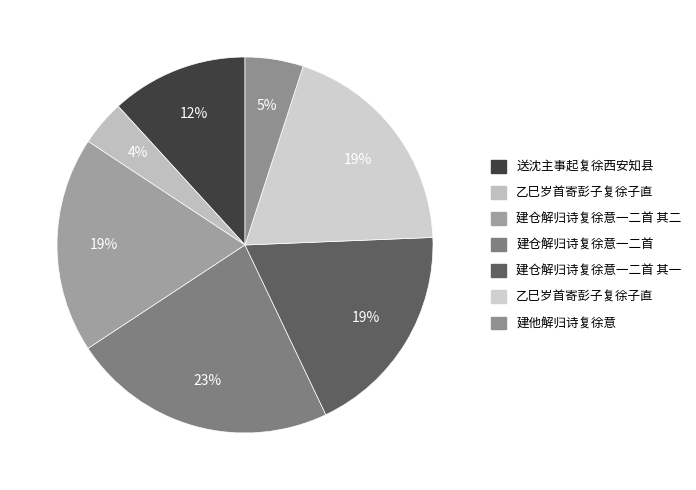

To the nearest percent, what is the difference between the largest and smallest slice percentages?

19%